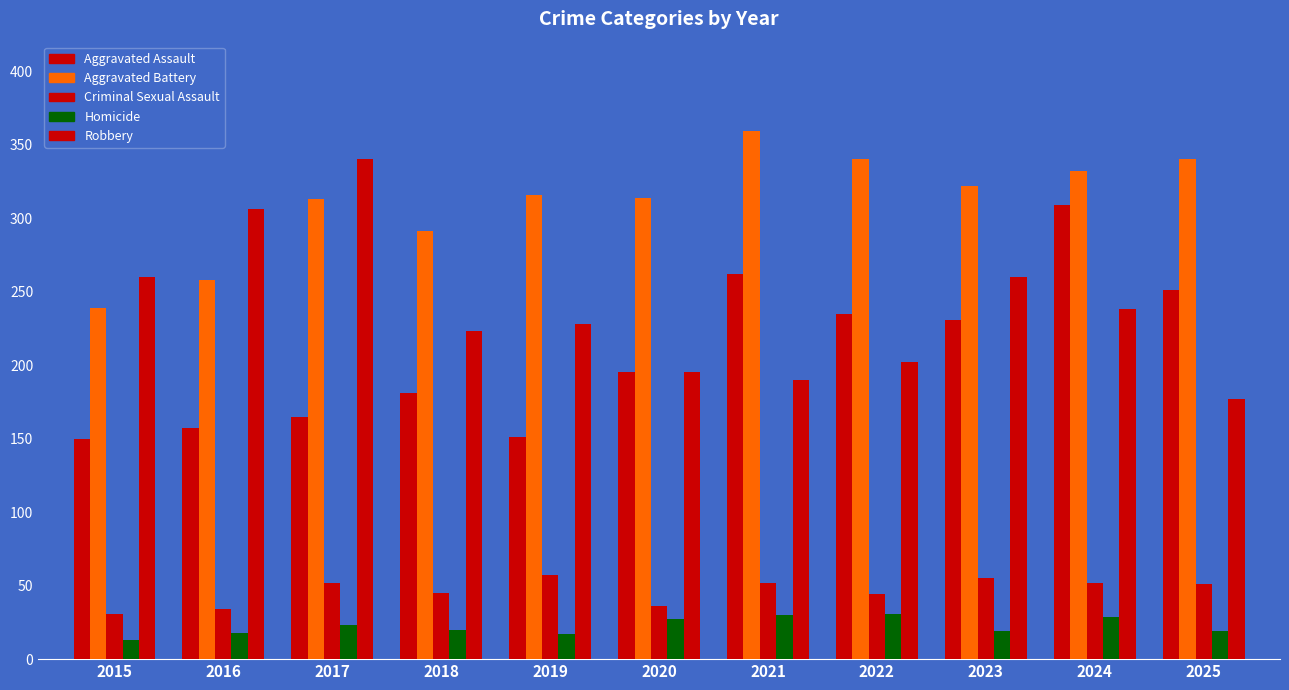

How many values in the Robbery series are below 228?

5